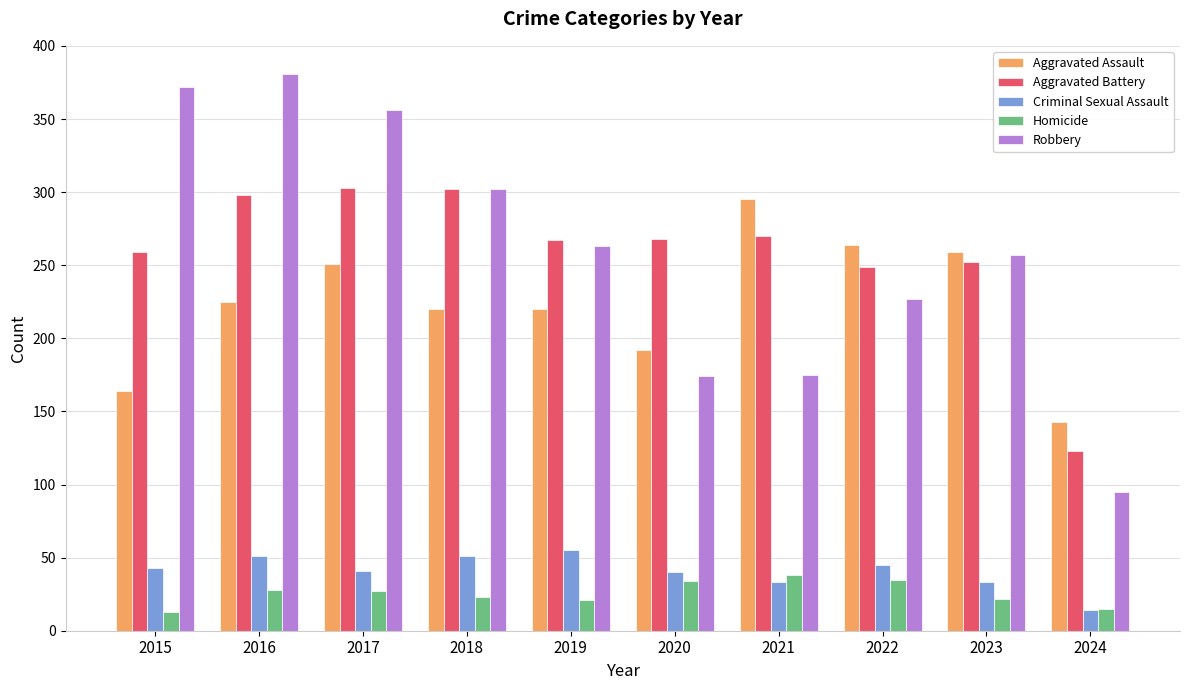

How many bars are there in total?

50